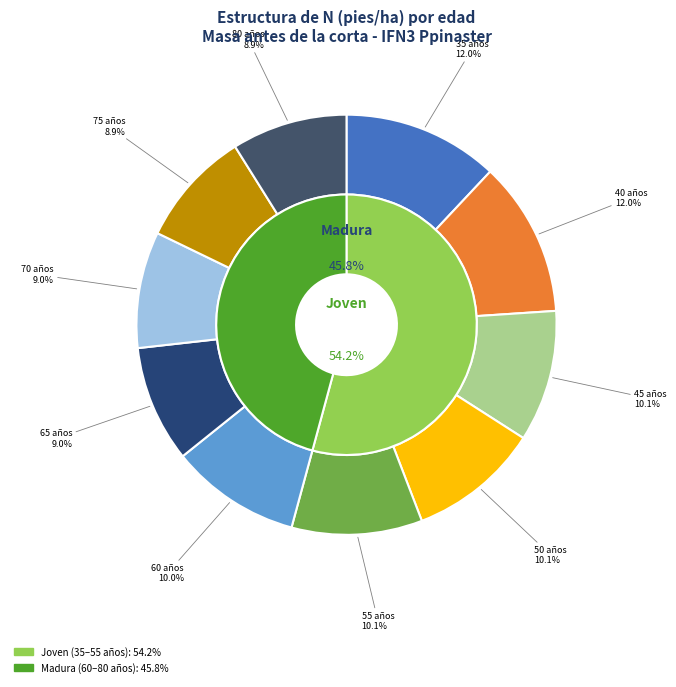

How many slices are in this pie chart?

10